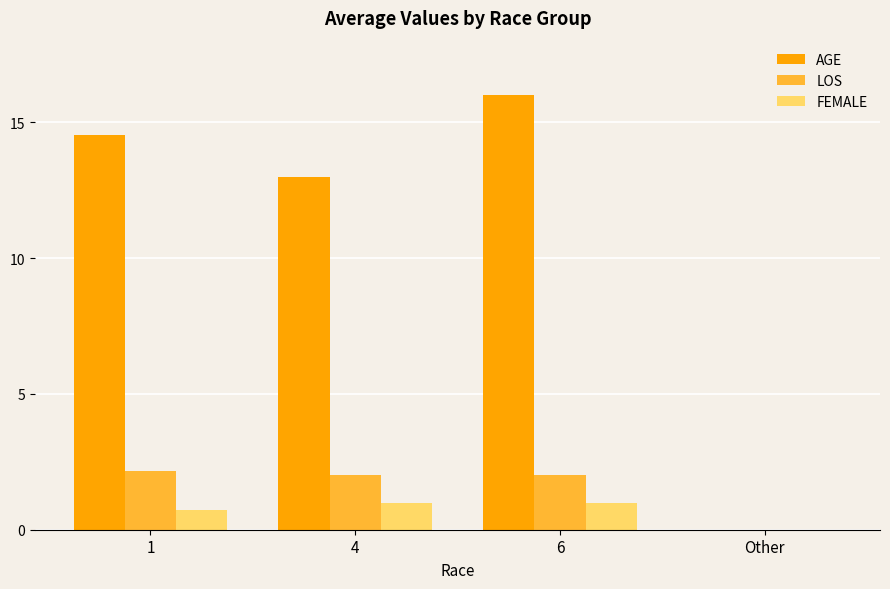

Is it true that AGE equals 14.5 at 1?

True